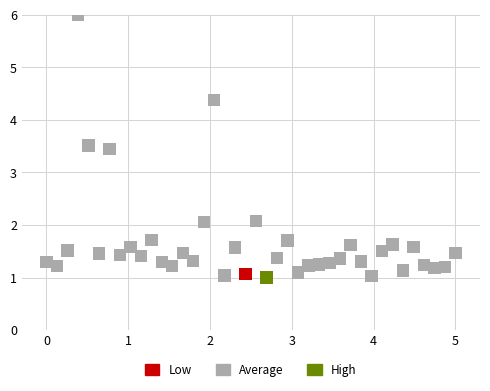

What are all the series names shown in the legend?

Low, Average, High